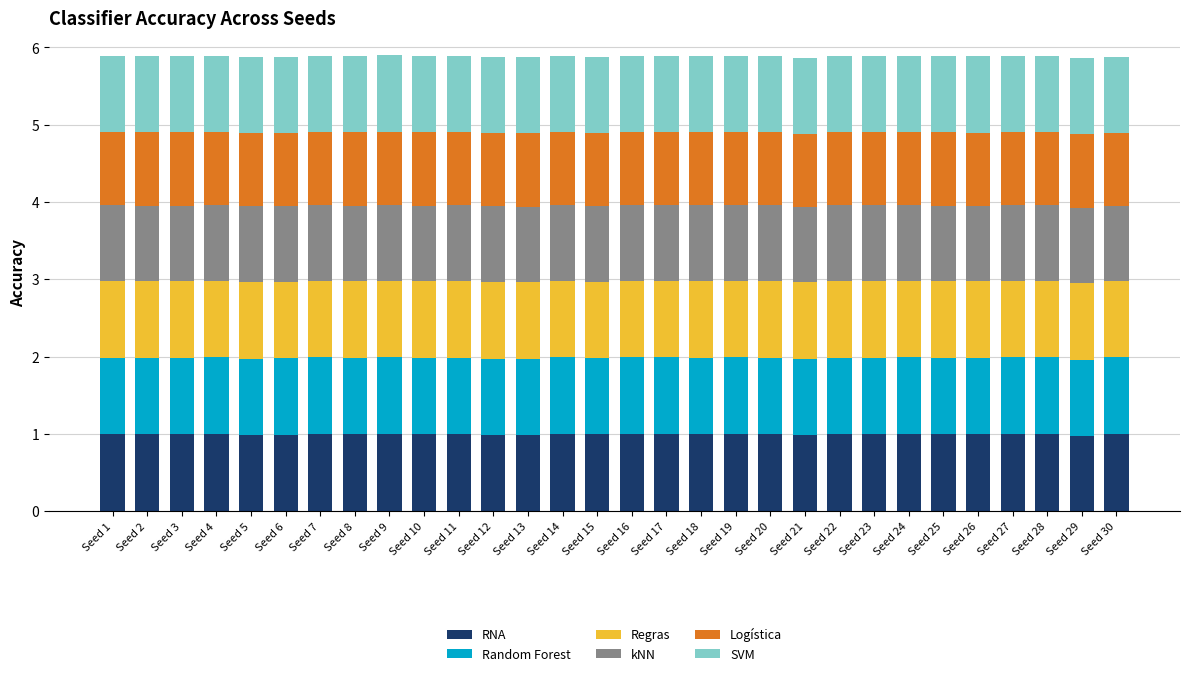

What is the minimum value for RNA?

1.0